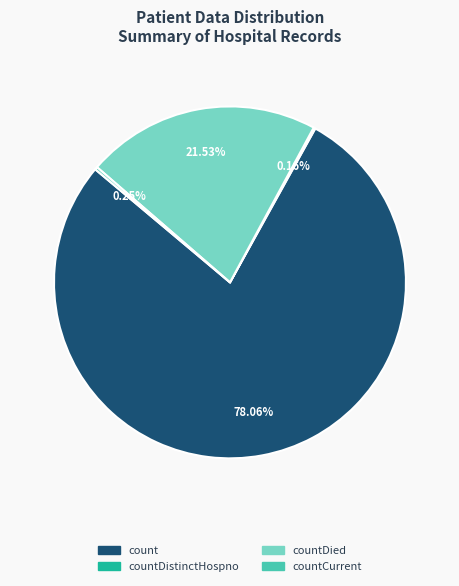

To the nearest percent, what is the difference between the largest and smallest slice percentages?

78%